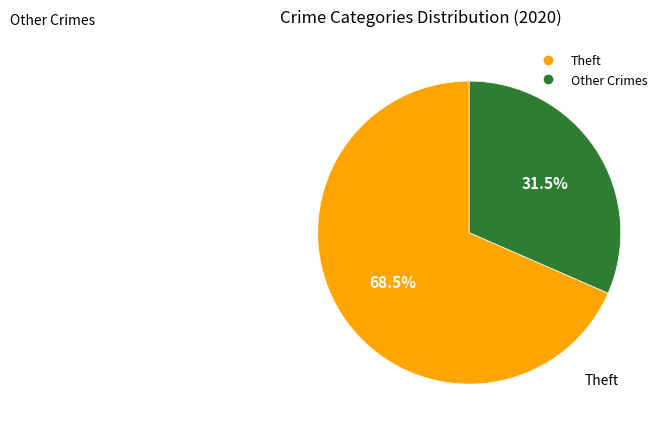

Is there any slice that represents more than half of the pie?

Yes